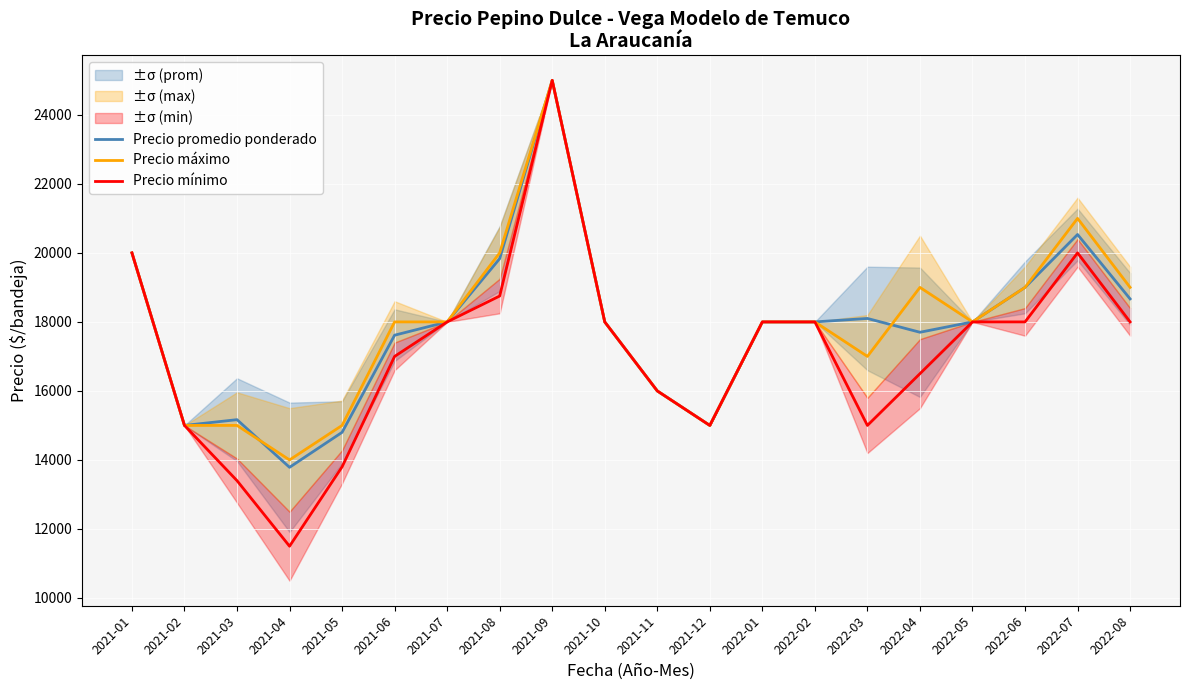

Between 2022-07 and 2021-07, which is larger?

2022-07